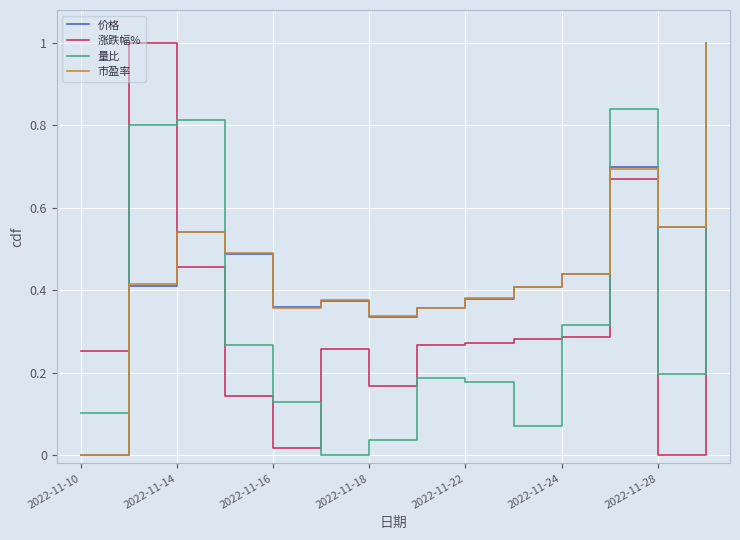

After their last crossing, which series has the higher values: 量比 or 涨跌幅%?

量比